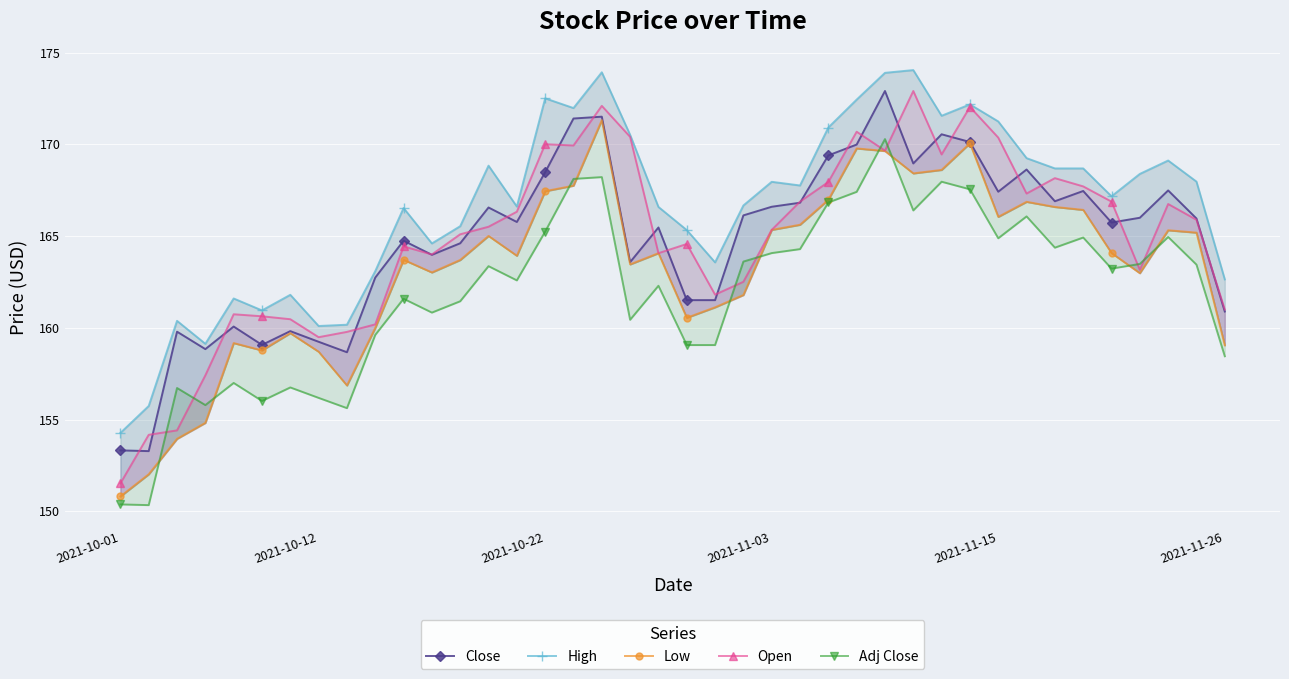

How many data points in Close are less than 165?

17